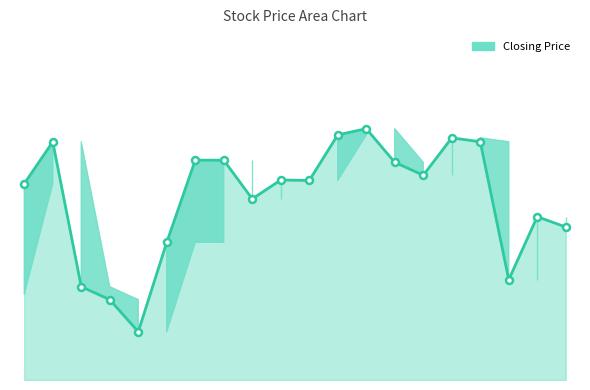

True or false: Lowest Price of the Day and Highest Price of the Day cross at least once.

False